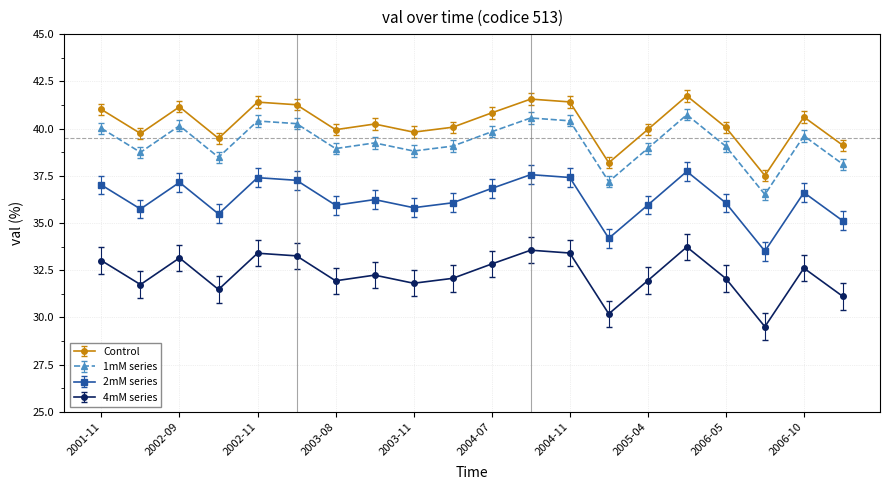

What is the minimum value shown in the chart?

29.5